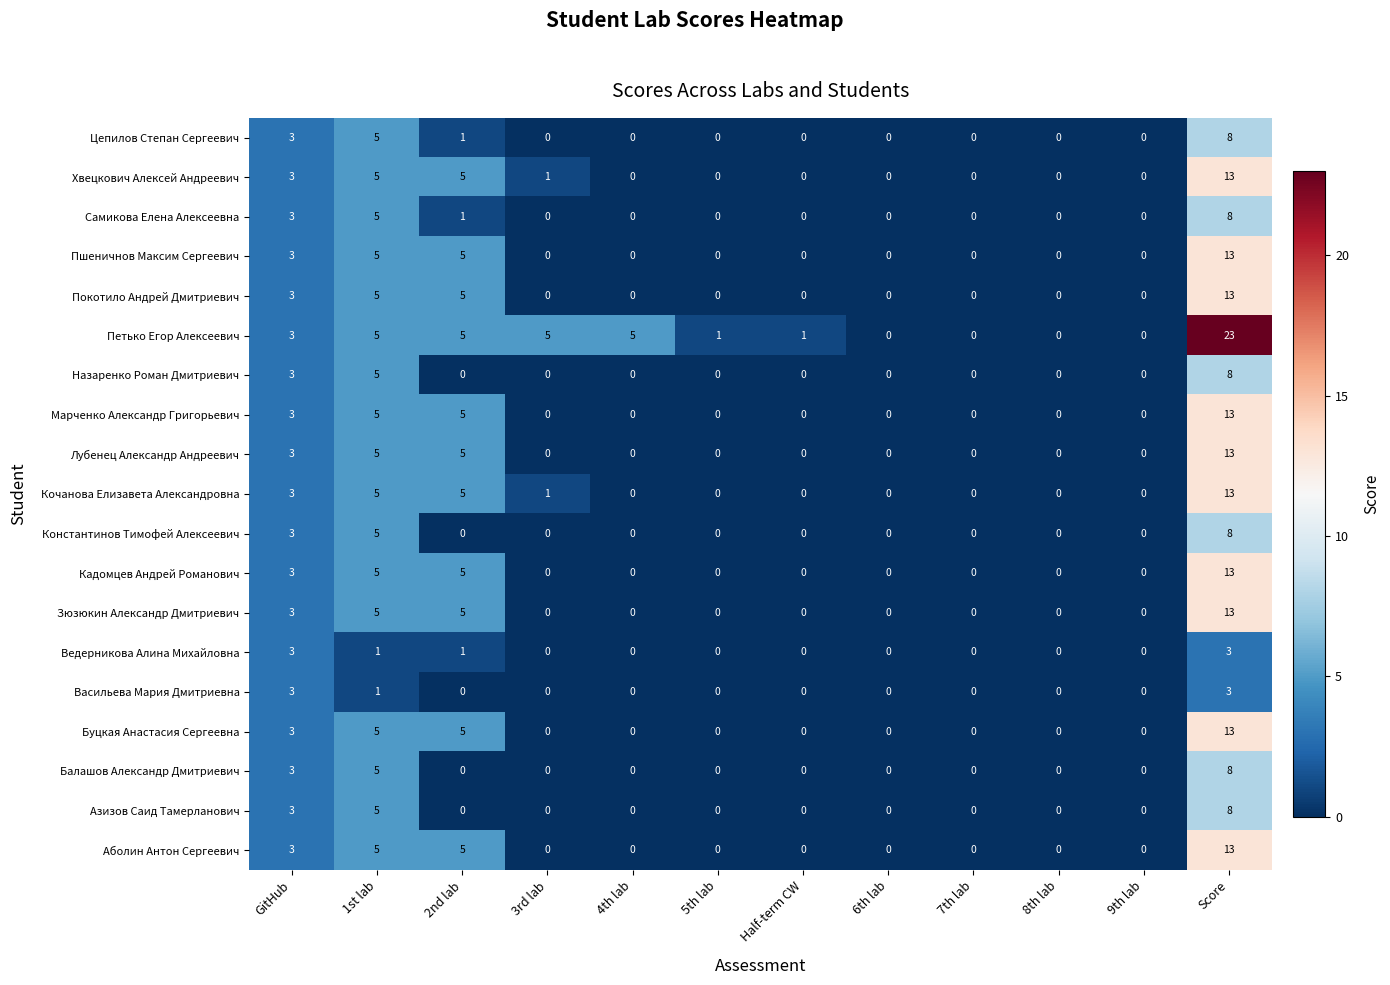

How many values in Пшеничнов Максим Сергеевич are above zero?

4